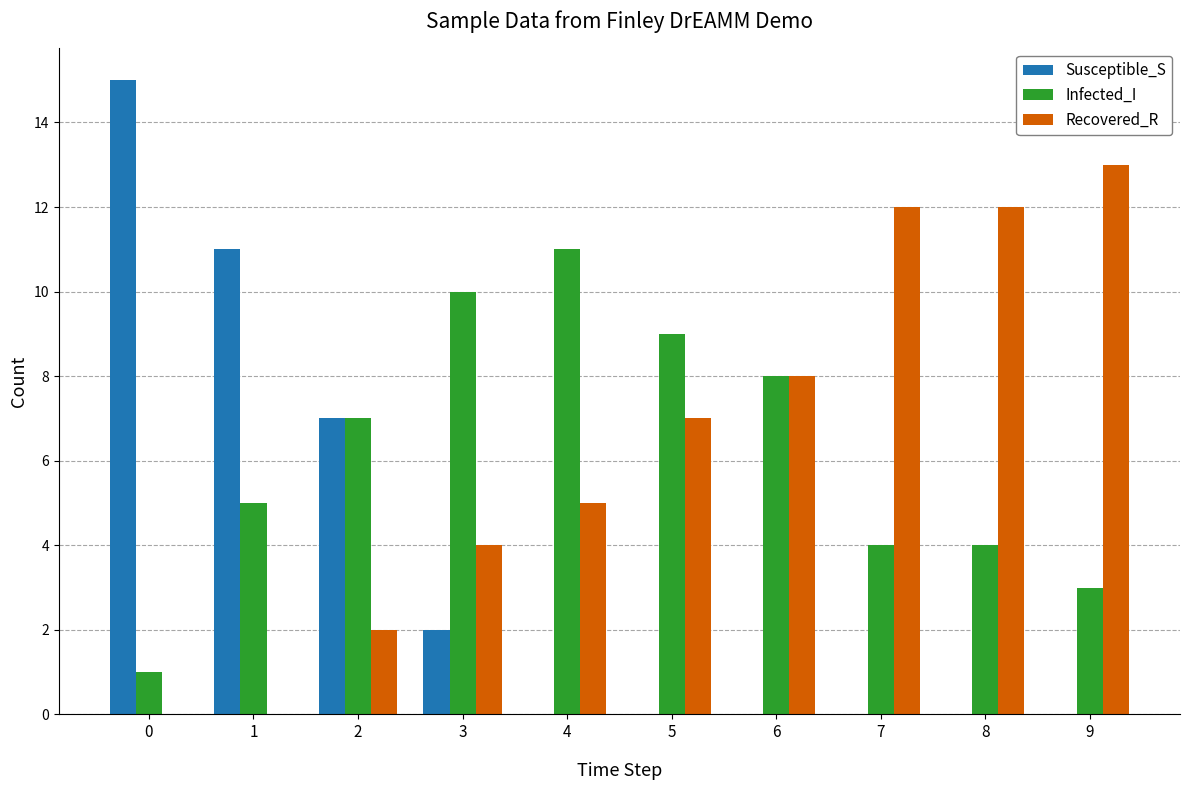

Reading left to right, extract all data points from this chart.

Susceptible_S: 15	11	7	2	0	0	0	0	0	0
Infected_I: 1	5	7	10	11	9	8	4	4	3
Recovered_R: 0	0	2	4	5	7	8	12	12	13